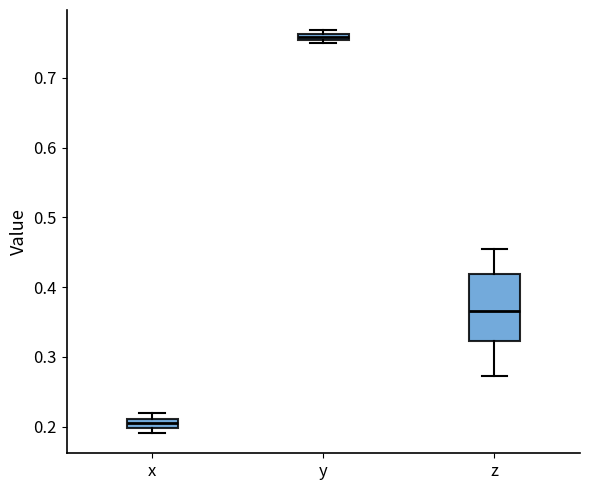

Which box's median line is the lowest?

x